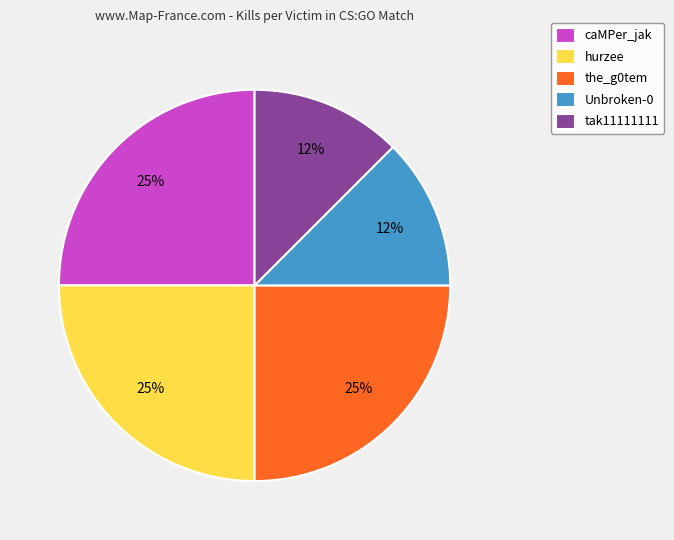

How many segments does this pie chart have?

5